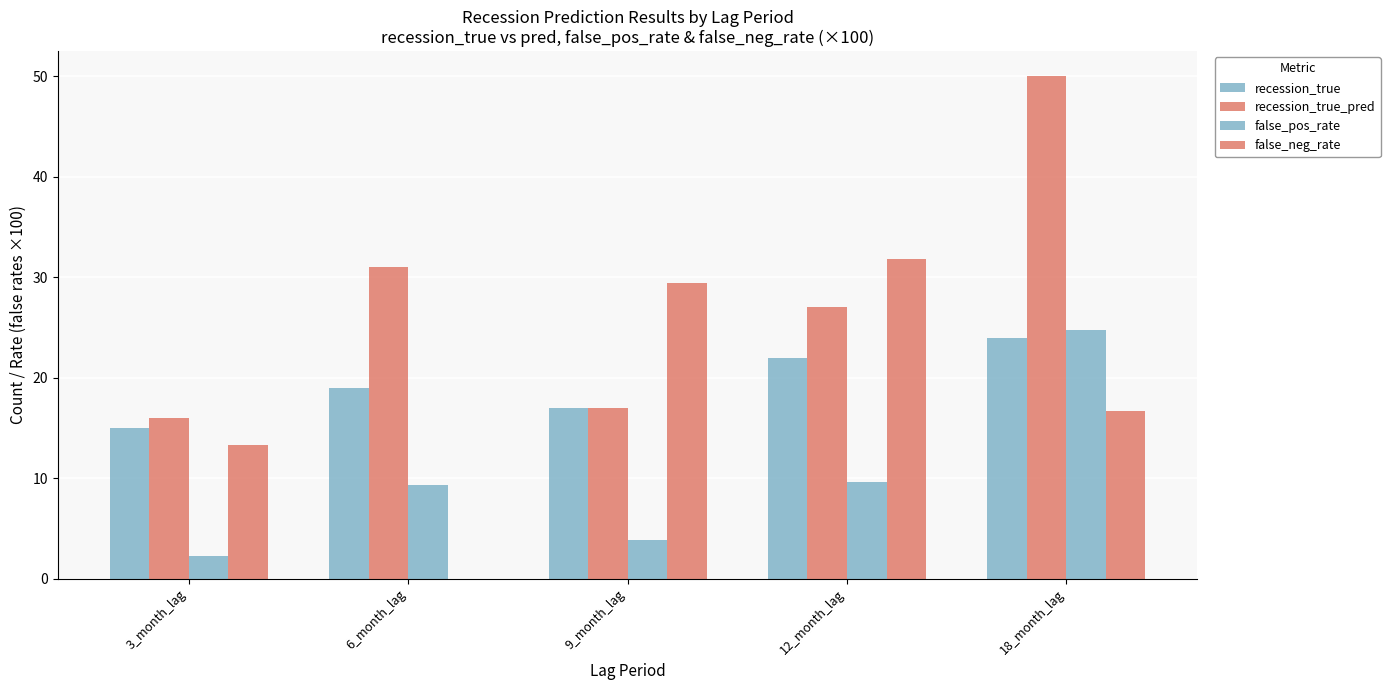

How many categories are shown in the chart?

5